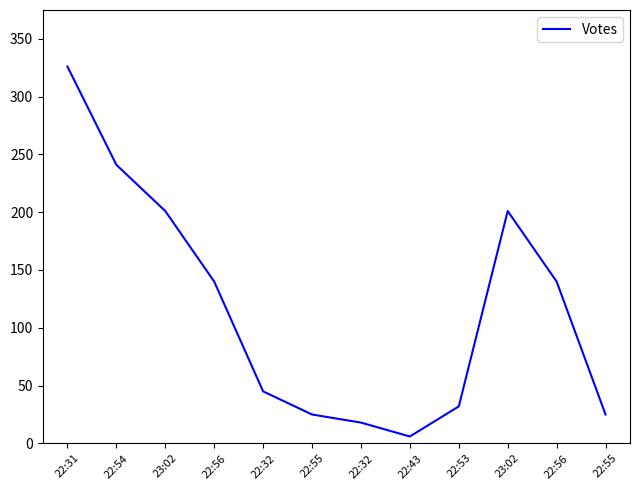

What value does the data have at 22:56, to the nearest 50?

150